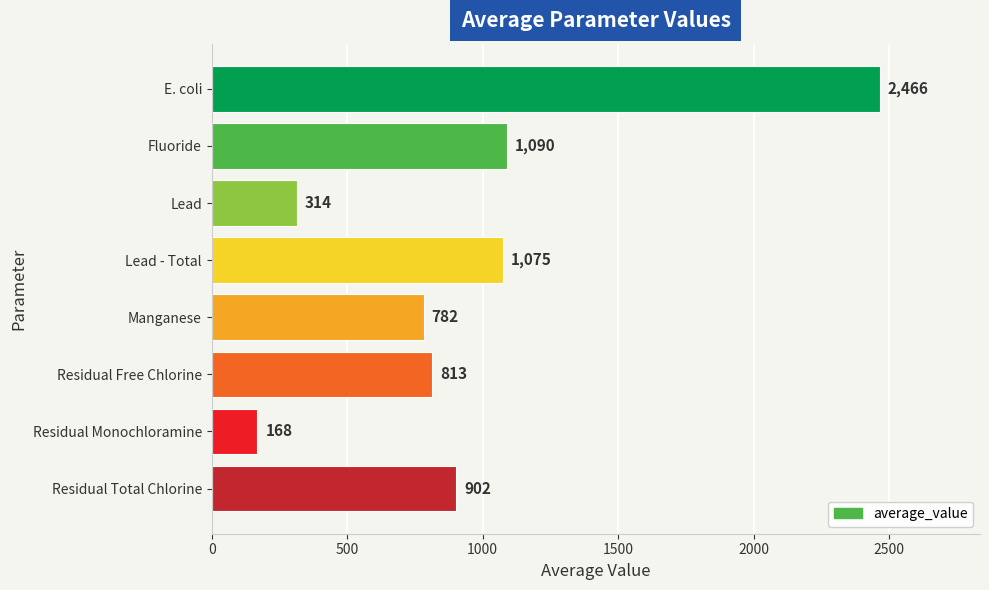

What is the sum of all values?

7610